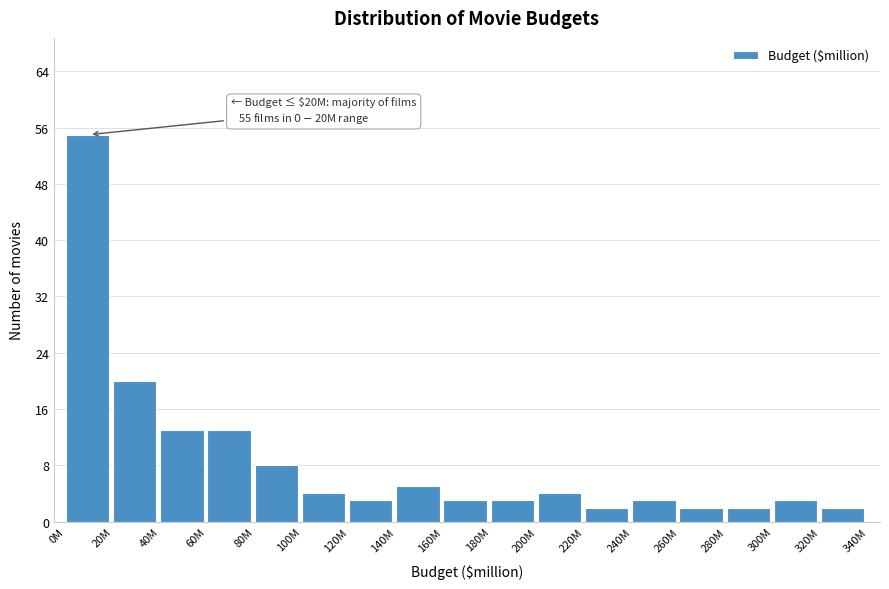

Reading right to left, list all the values displayed in this chart.

320M=2	300M=3	280M=2	260M=2	240M=3	220M=2	200M=4	180M=3	160M=3	140M=5	120M=3	100M=4	80M=8	60M=13	40M=13	20M=20	0M=55